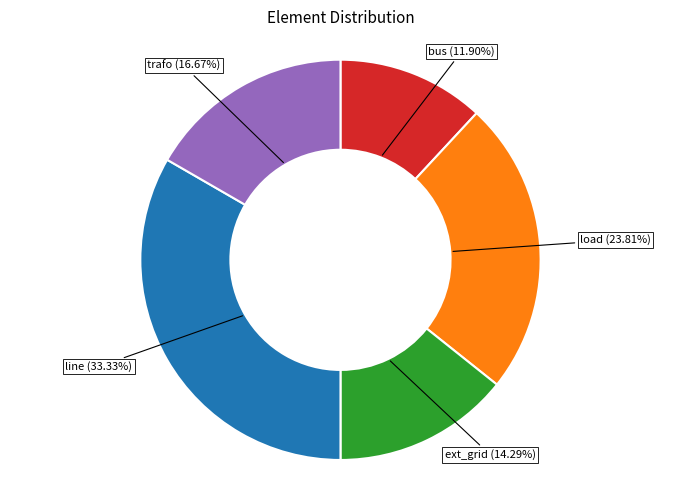

To the nearest percent, what is the average slice percentage?

20%